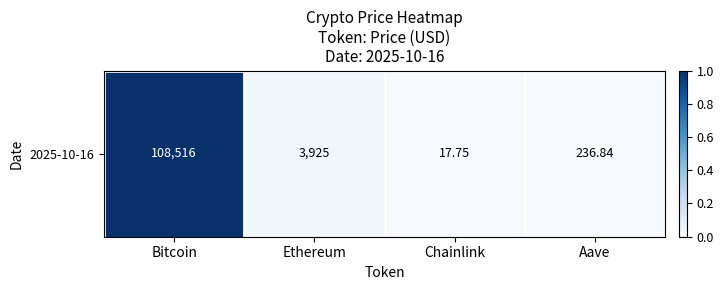

How many data points does each series have?

4